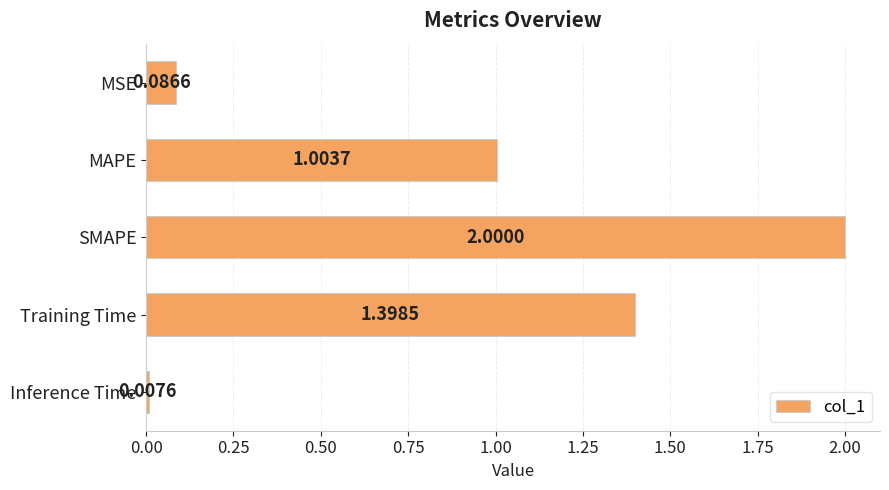

Which has a higher value, SMAPE or MSE?

SMAPE